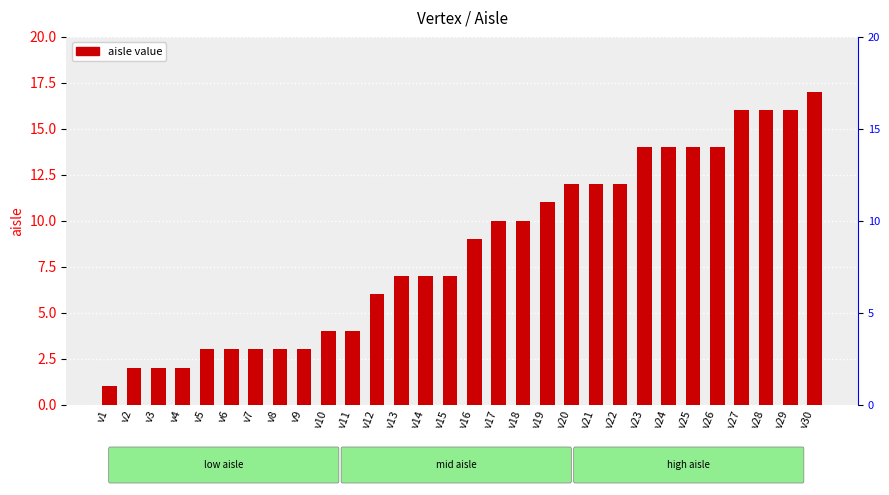

How many bars are there in total?

30